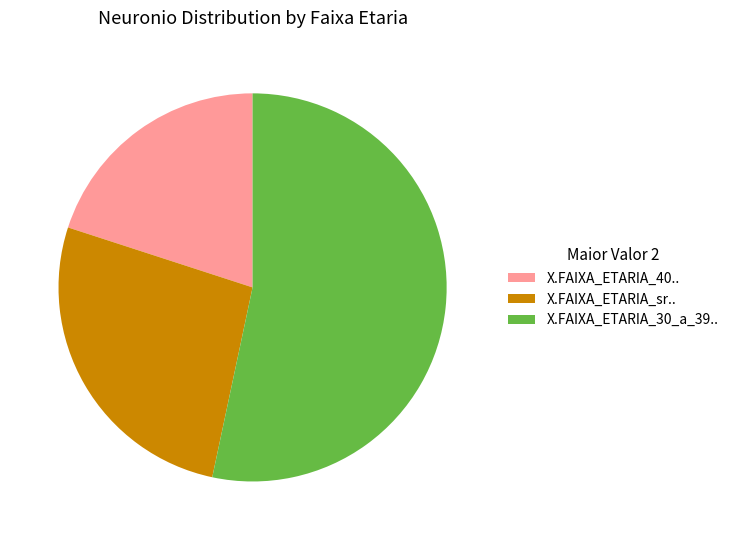

Do X.FAIXA_ETARIA_30_a_39.. and X.FAIXA_ETARIA_sr.. together represent more than half of the pie?

Yes